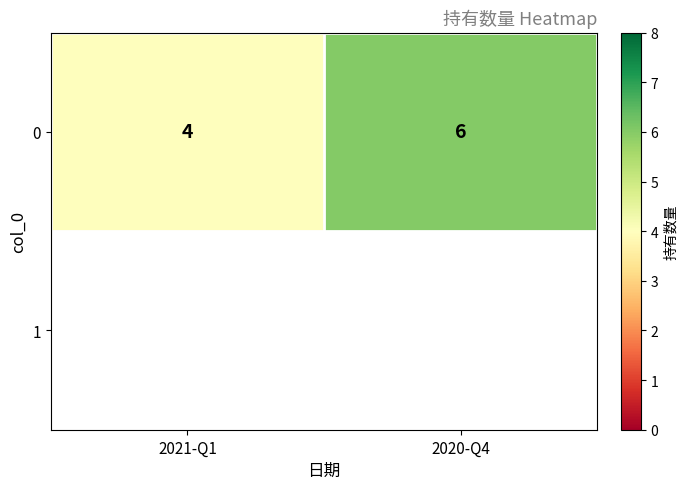

Reading right to left, extract all data points from this chart.

6	4